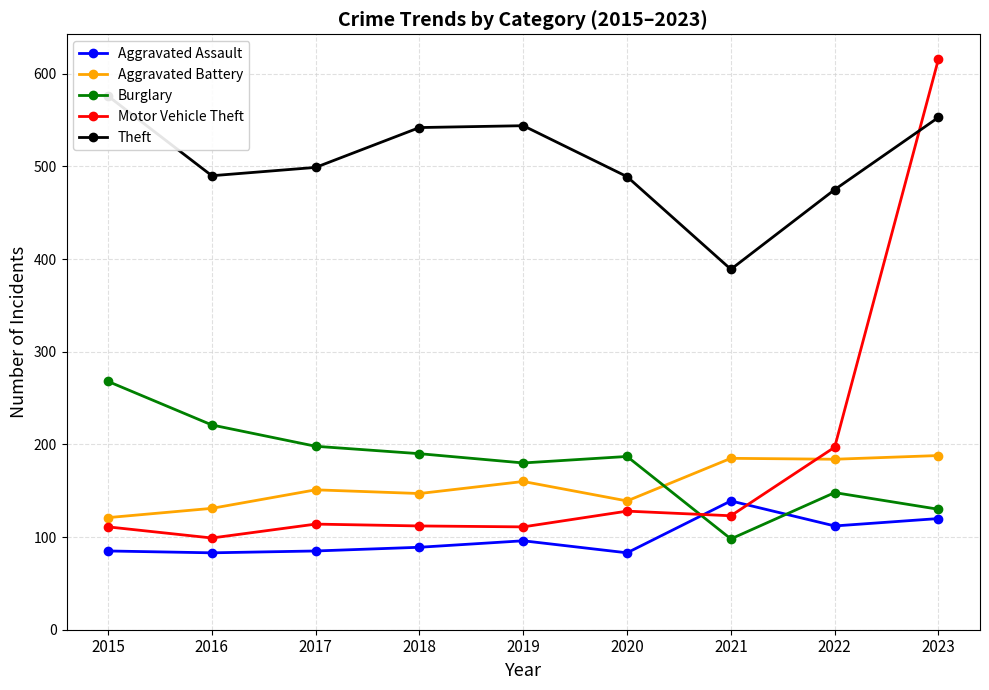

Reading left to right, transcribe all the data shown in this chart.

Aggravated Assault: 2015=85	2016=83	2017=85	2018=89	2019=96	2020=83	2021=139	2022=112	2023=120
Aggravated Battery: 2015=121	2016=131	2017=151	2018=147	2019=160	2020=139	2021=185	2022=184	2023=188
Burglary: 2015=268	2016=221	2017=198	2018=190	2019=180	2020=187	2021=98	2022=148	2023=130
Motor Vehicle Theft: 2015=111	2016=99	2017=114	2018=112	2019=111	2020=128	2021=123	2022=197	2023=616
Theft: 2015=576	2016=490	2017=499	2018=542	2019=544	2020=489	2021=389	2022=475	2023=553